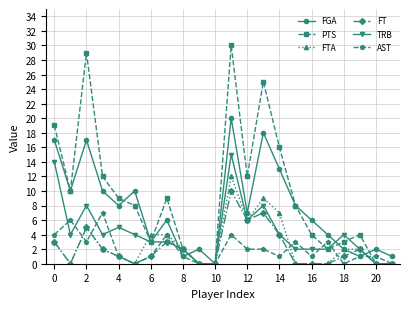

Which series has the largest total across all categories?

PTS